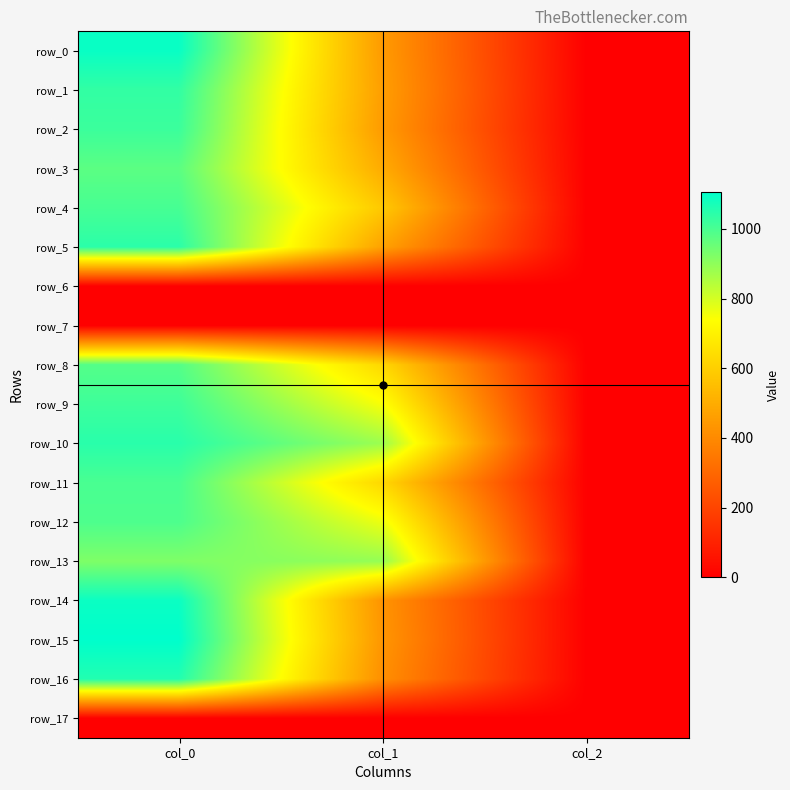

Between col_1 and col_2, which series saw the biggest shift?

row_13